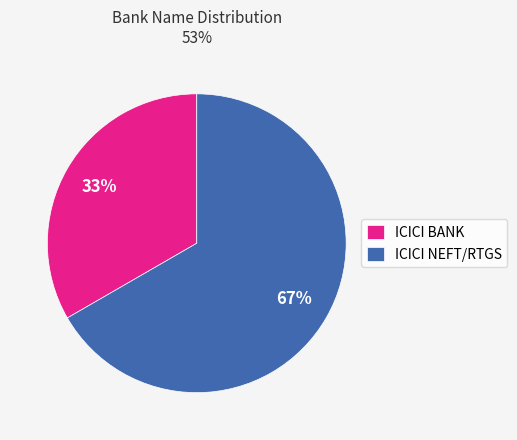

How many slices are in this pie chart?

2